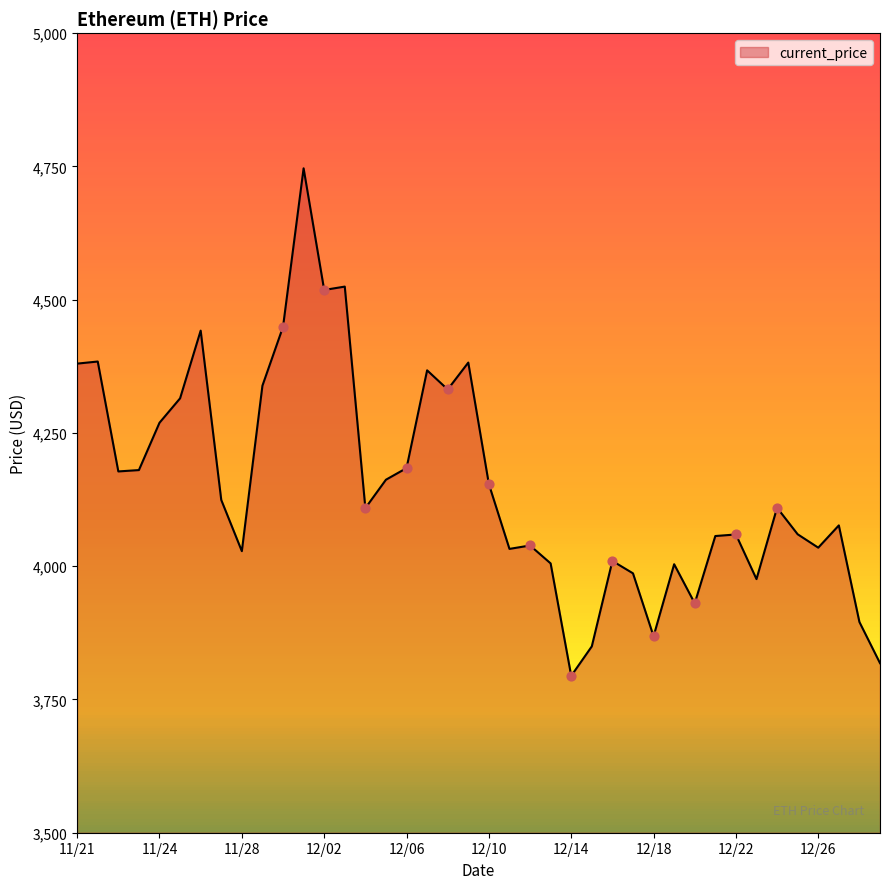

What is the maximum value shown in the chart?

4746.4